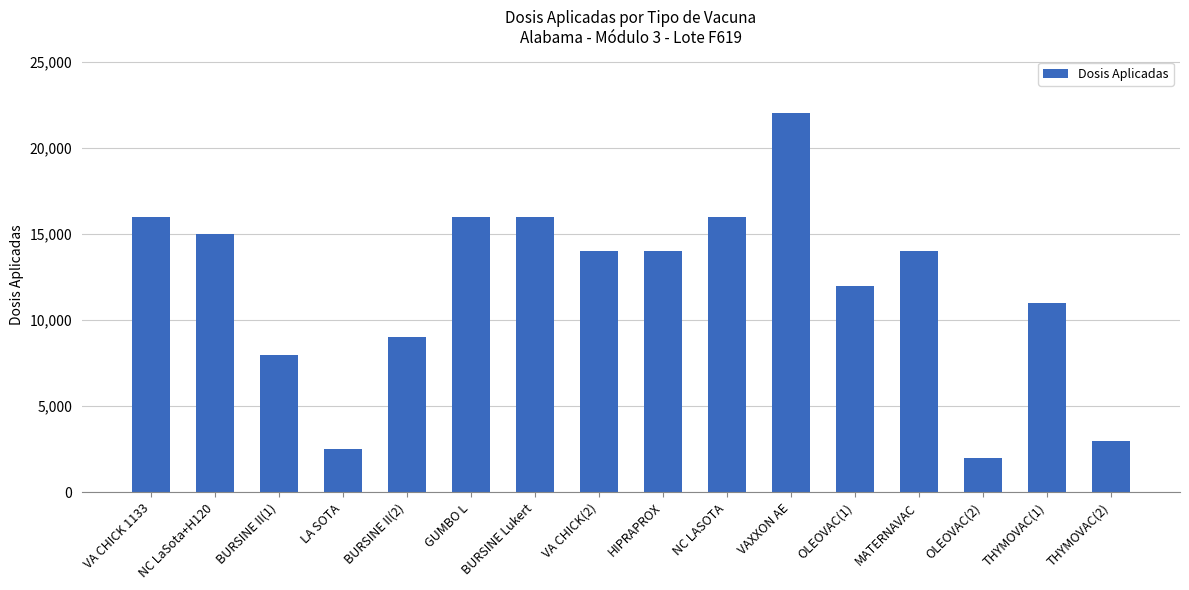

Approximately how many times larger is the value at NC LASOTA compared to LA SOTA?

6.4